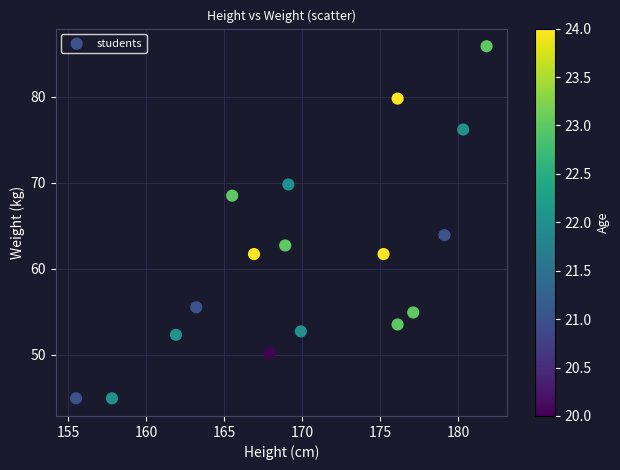

What is the range of Y values (max minus min)?

41.0